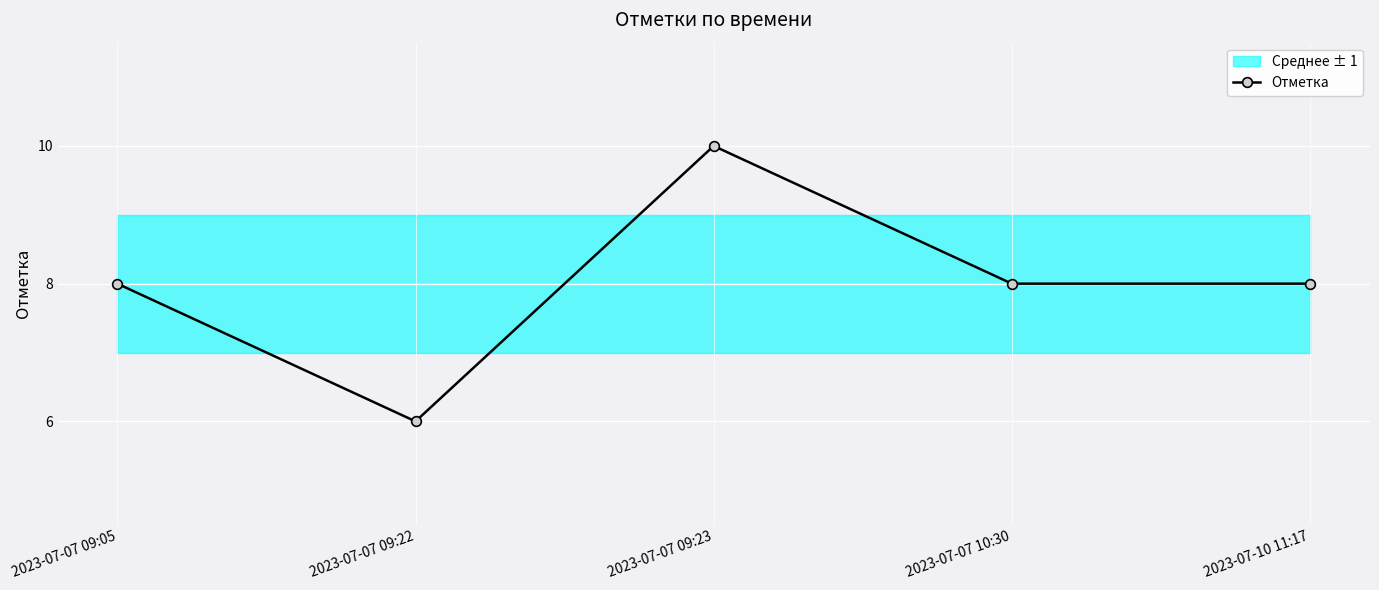

The value at 2023-07-07 10:30 is 14. True or false?

False